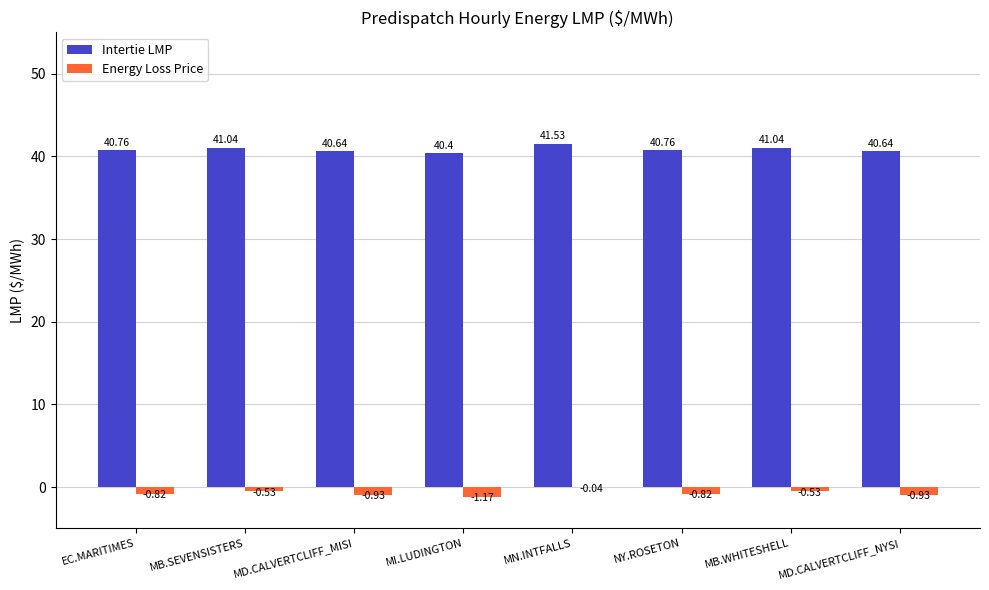

Is the value of Energy Loss Price at MB.WHITESHELL greater than the value of Intertie LMP at MD.CALVERTCLIFF_NYSI?

No